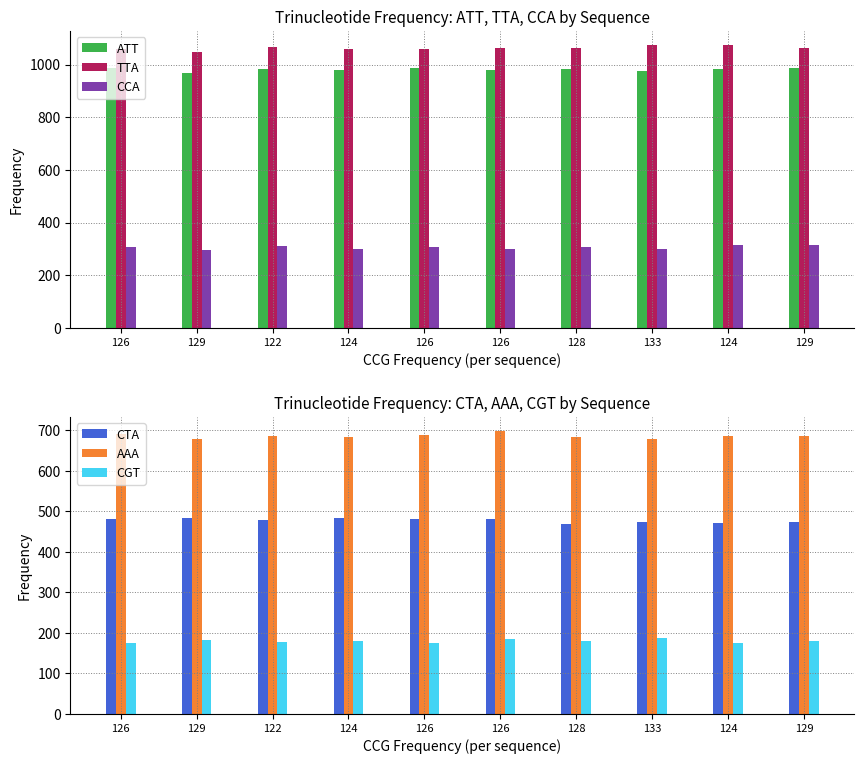

Is the value of CGT at 126 greater than the value of ATT at 133?

No